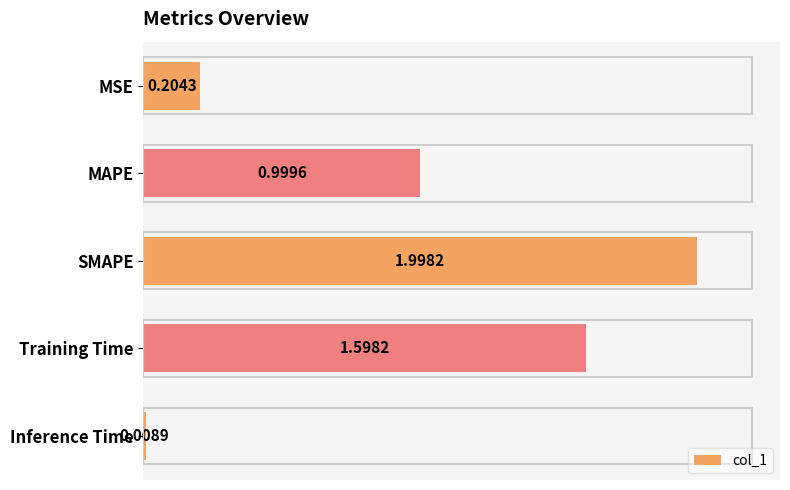

Does the chart contain any negative values?

No